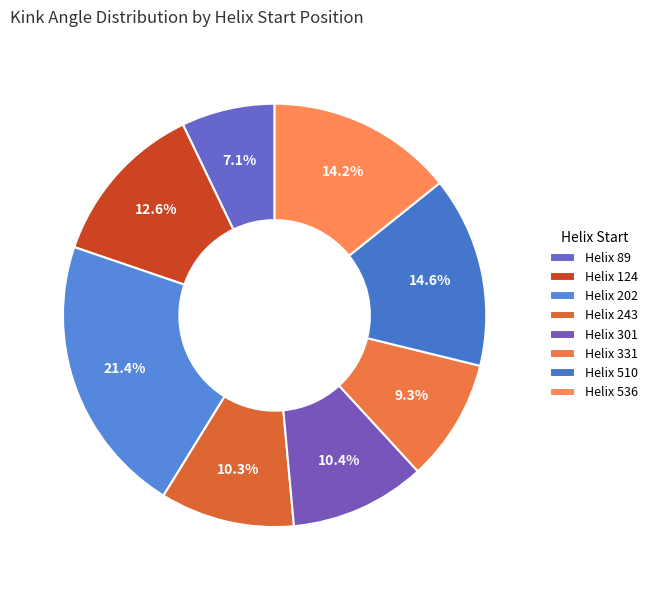

Rank the categories by value from lowest to highest.

89, 331, 243, 301, 124, 536, 510, 202